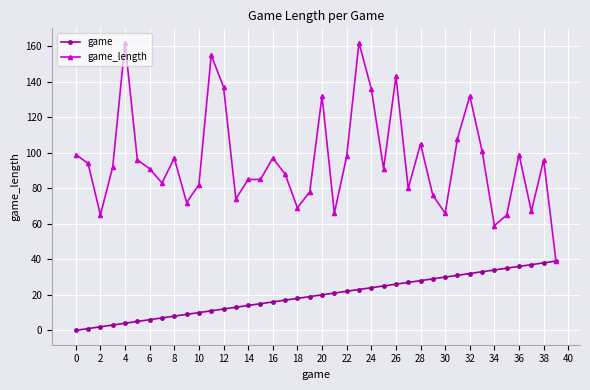

What is the sum of all game_length values?

3822